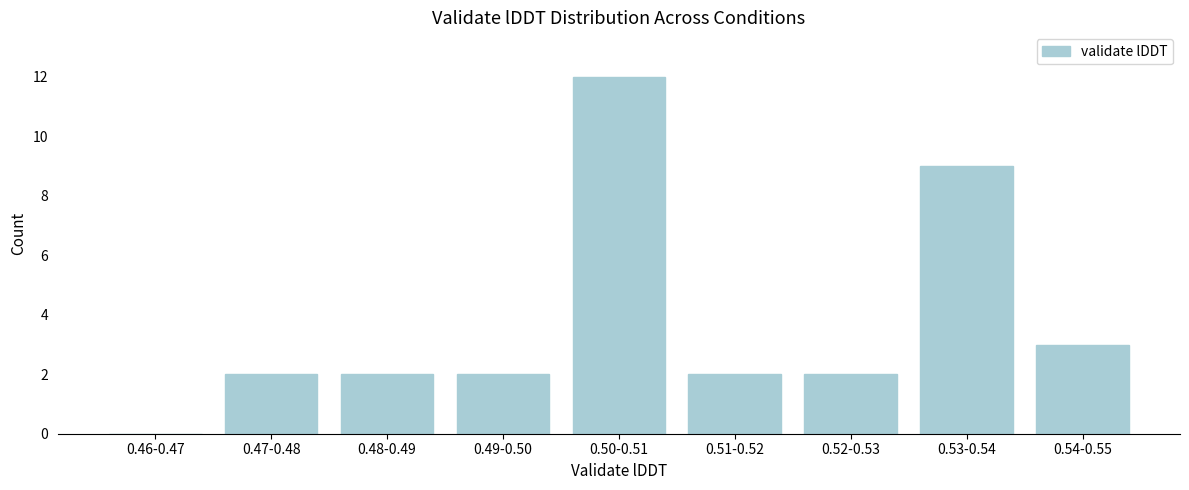

Reading left to right, transcribe all the data shown in this chart.

0.46-0.47=0	0.47-0.48=2	0.48-0.49=2	0.49-0.50=2	0.50-0.51=12	0.51-0.52=2	0.52-0.53=2	0.53-0.54=9	0.54-0.55=3